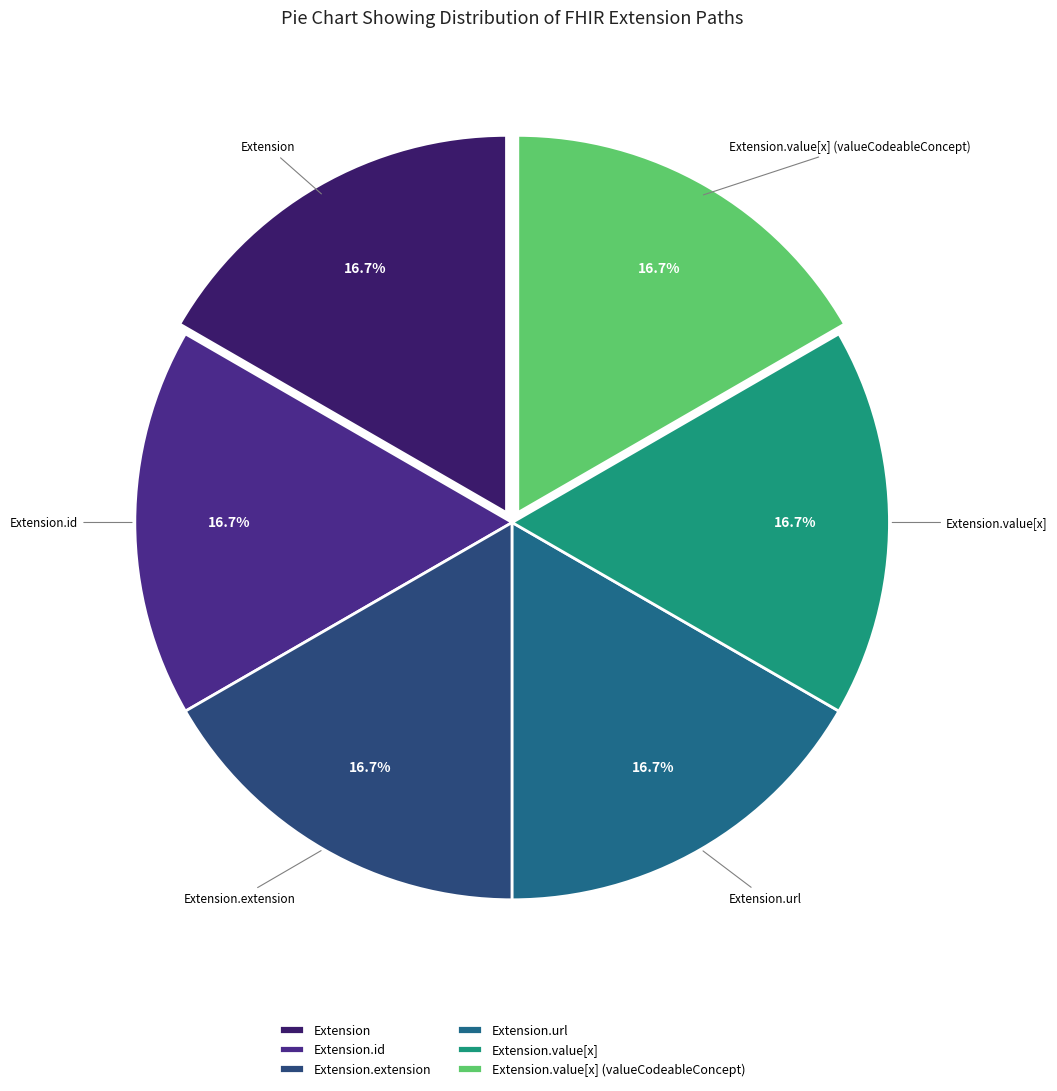

How many slices are in this pie chart?

6